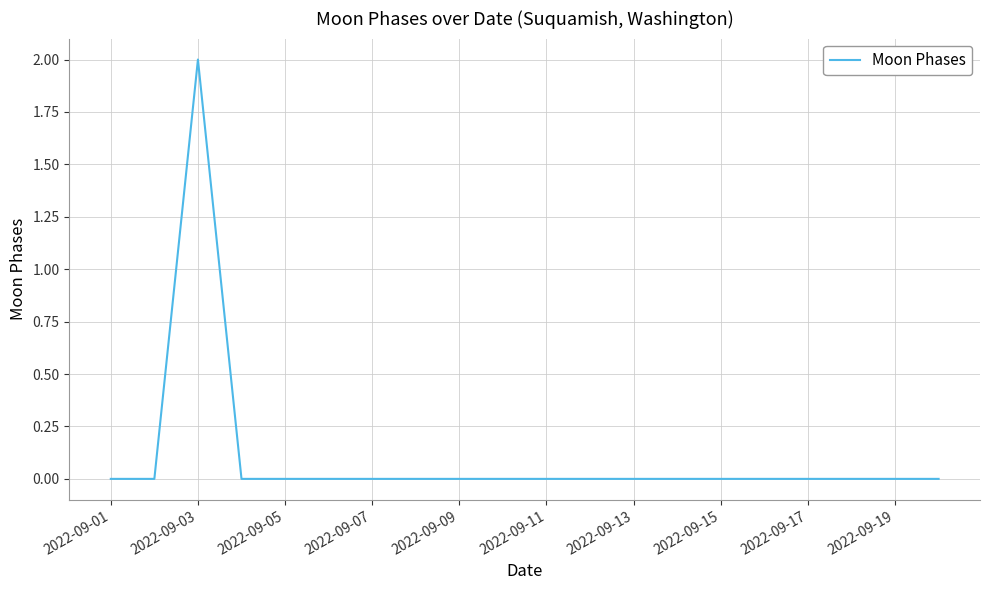

Is this an area chart (filled region under the line)?

No